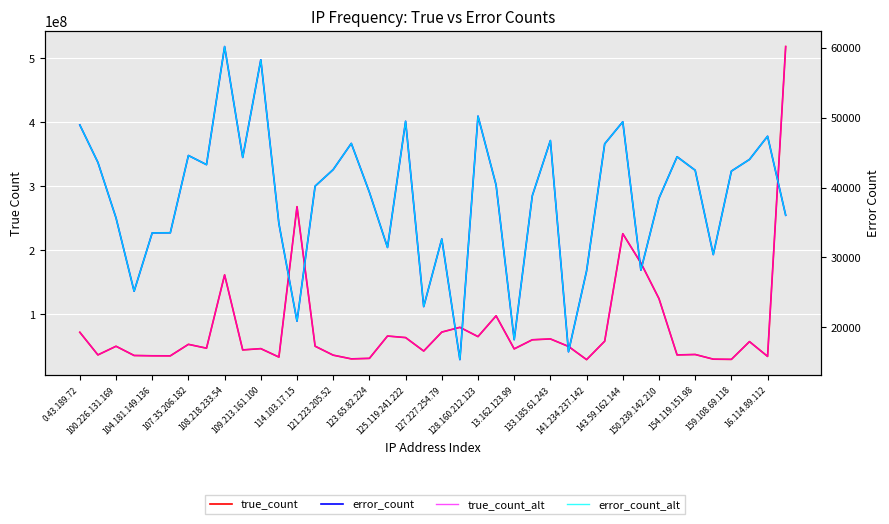

What is the highest value of the true_count series?

518338883